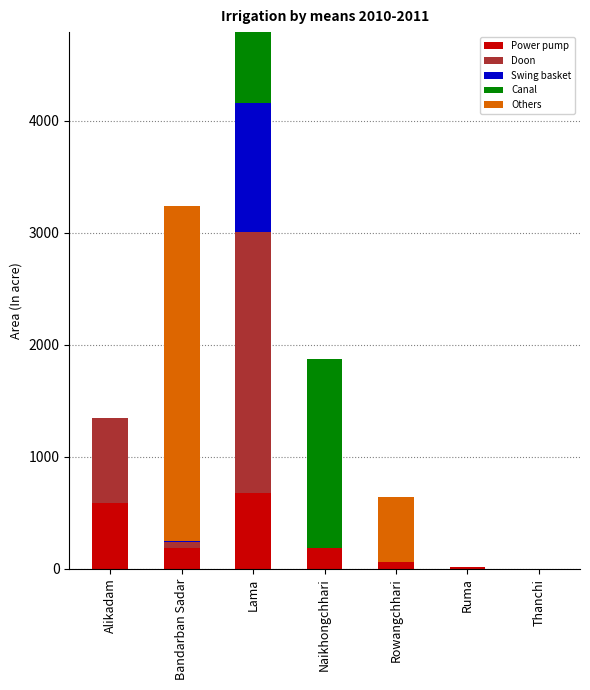

What is the highest value of the Power pump series?

677